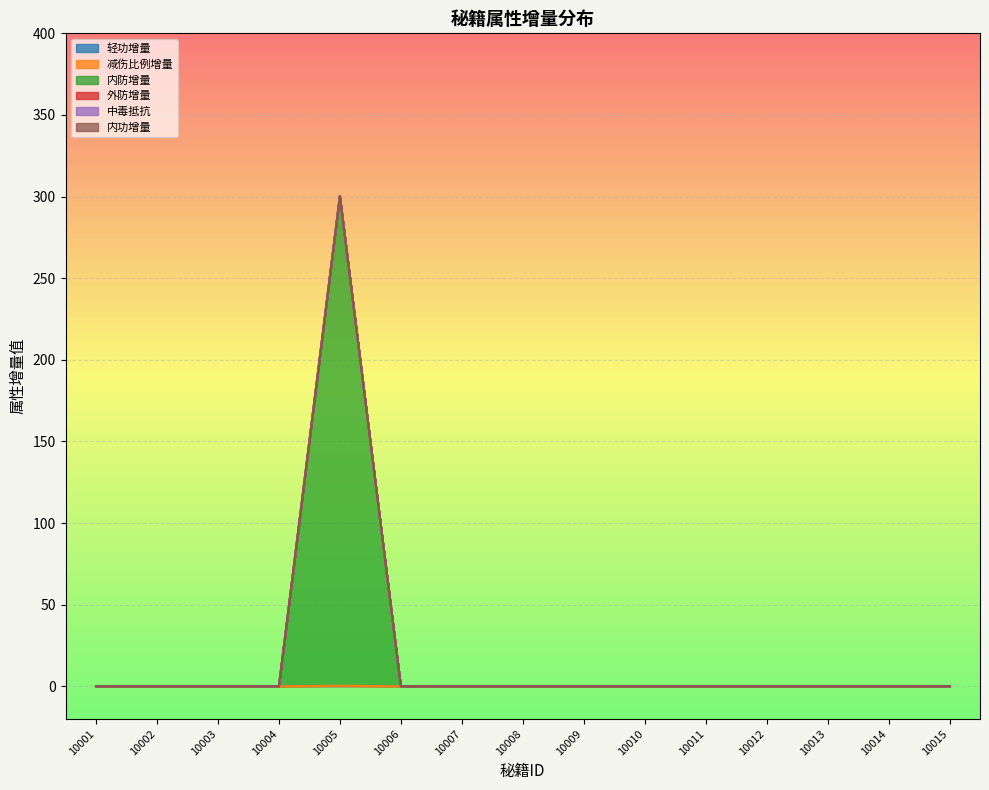

What are all the series names shown in the legend?

轻功增量, 减伤比例增量, 内防增量, 外防增量, 中毒抵抗, 内功增量